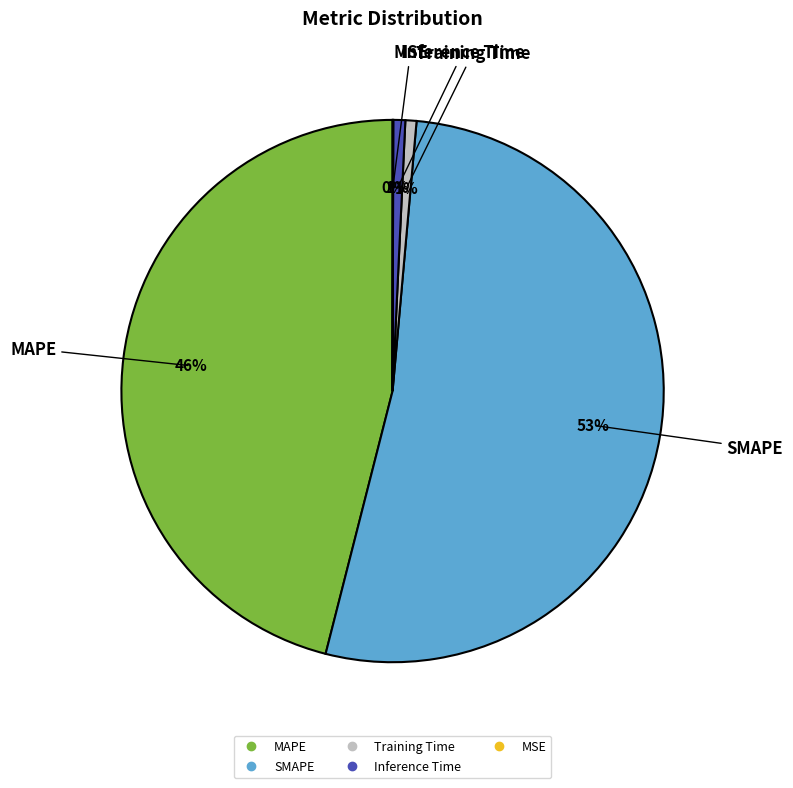

To the nearest percent, what is the combined percentage of MAPE and Training Time?

47%